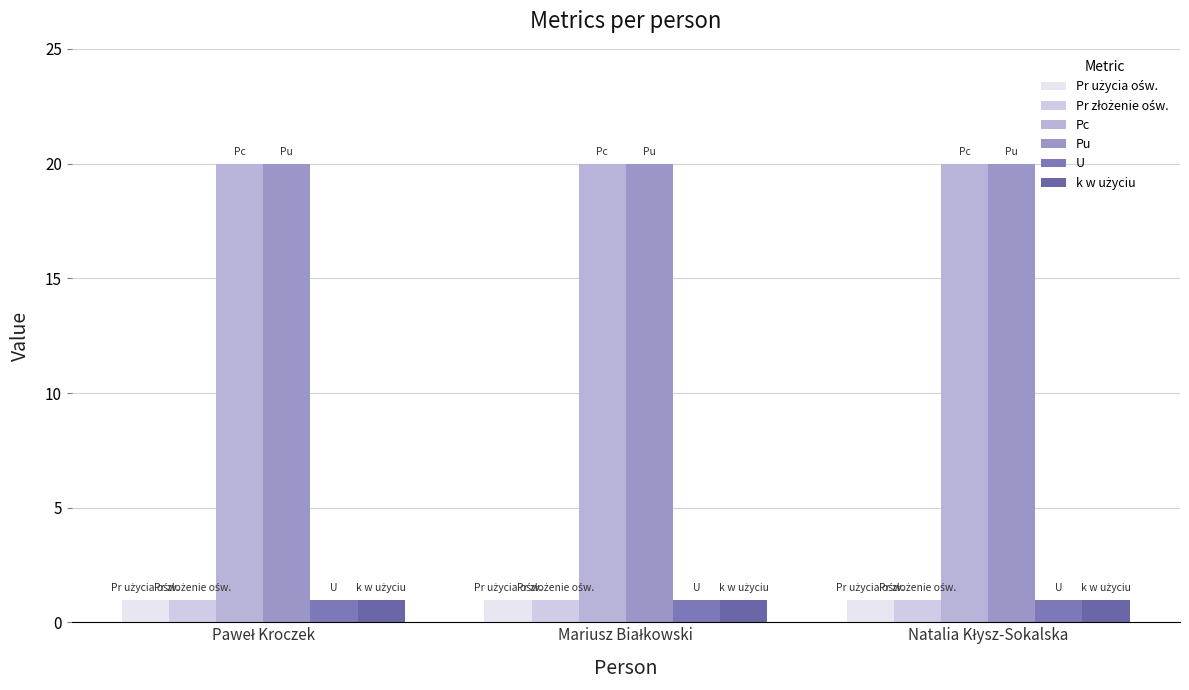

Reading right to left, list all the values displayed in this chart.

Pr użycia ośw.: Natalia Kłysz-Sokalska=1	Mariusz Białkowski=1	Paweł Kroczek=1
Pr złożenie ośw.: Natalia Kłysz-Sokalska=1	Mariusz Białkowski=1	Paweł Kroczek=1
Pc: Natalia Kłysz-Sokalska=20	Mariusz Białkowski=20	Paweł Kroczek=20
Pu: Natalia Kłysz-Sokalska=20	Mariusz Białkowski=20	Paweł Kroczek=20
U: Natalia Kłysz-Sokalska=1	Mariusz Białkowski=1	Paweł Kroczek=1
k w użyciu: Natalia Kłysz-Sokalska=1	Mariusz Białkowski=1	Paweł Kroczek=1